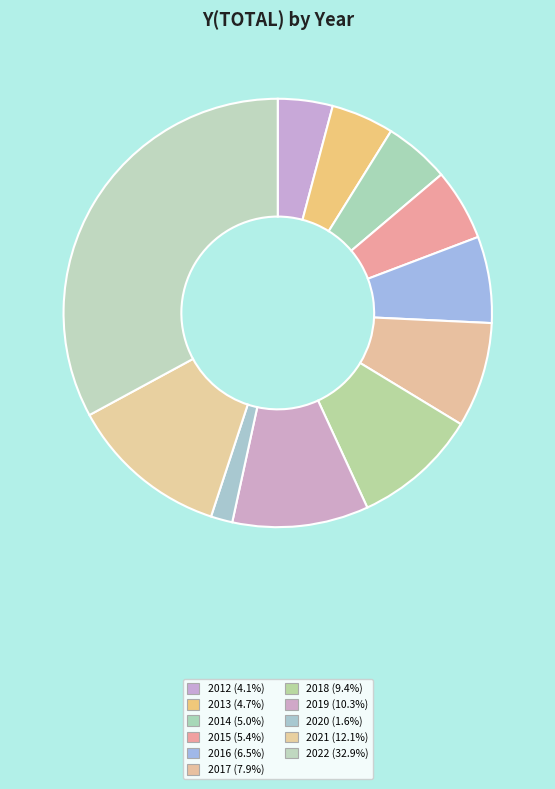

How many slices are in this pie chart?

11